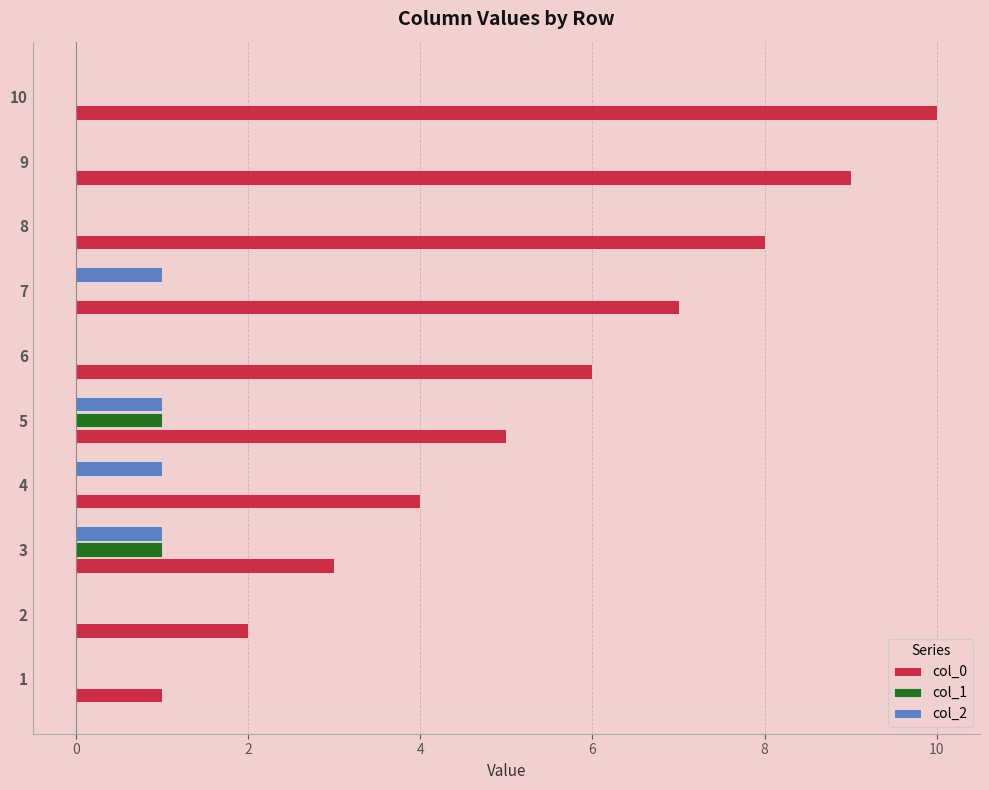

What is the highest value of the col_0 series?

10